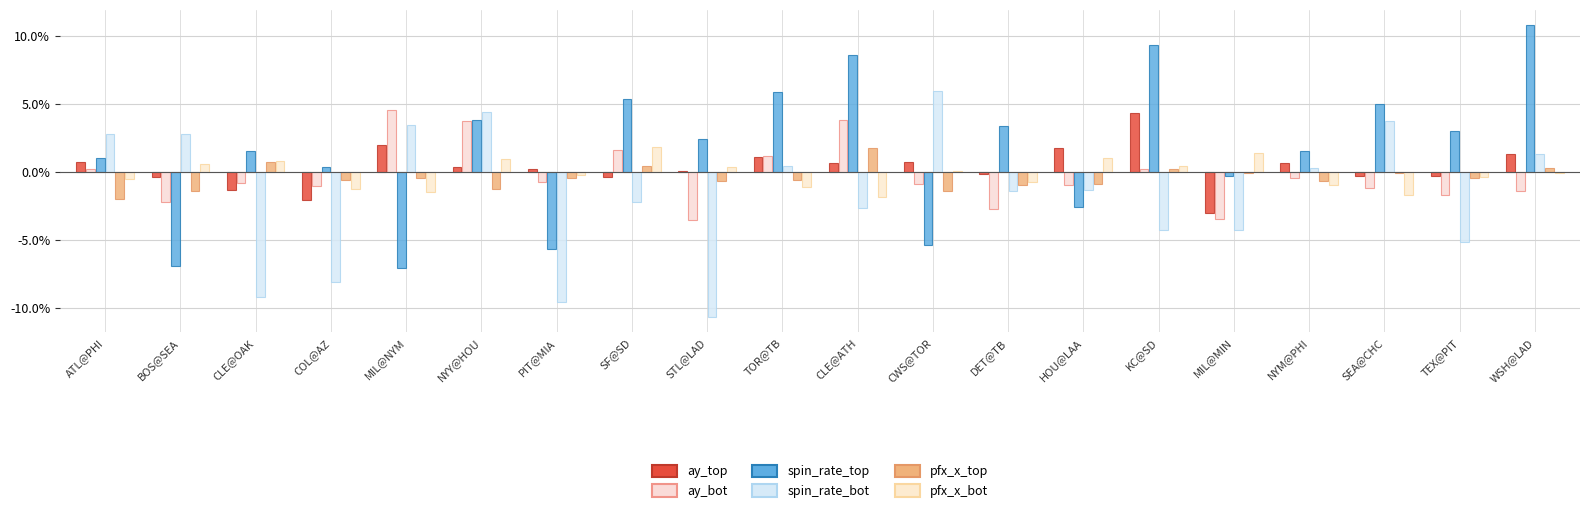

What is the lowest value of the pfx_x_top series?

-2.0